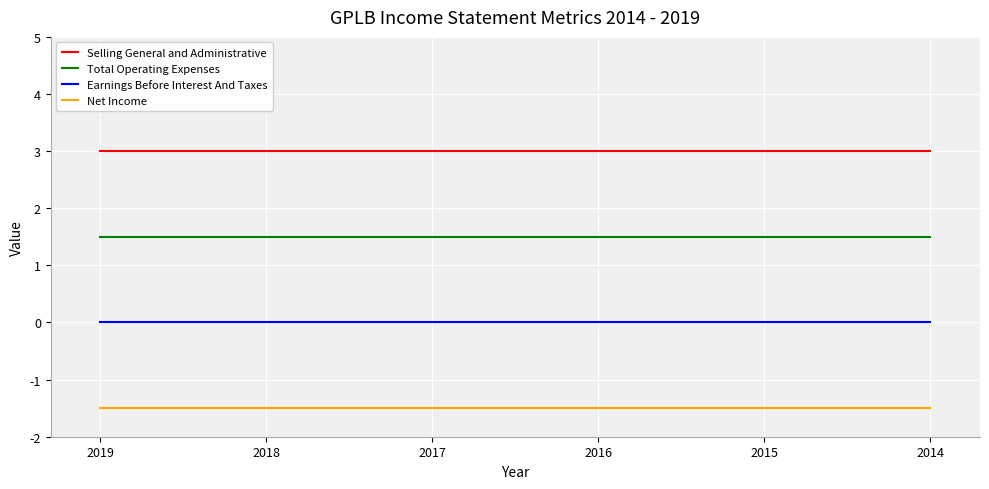

What are all the series names shown in the legend?

Selling General and Administrative, Total Operating Expenses, Earnings Before Interest And Taxes, Net Income